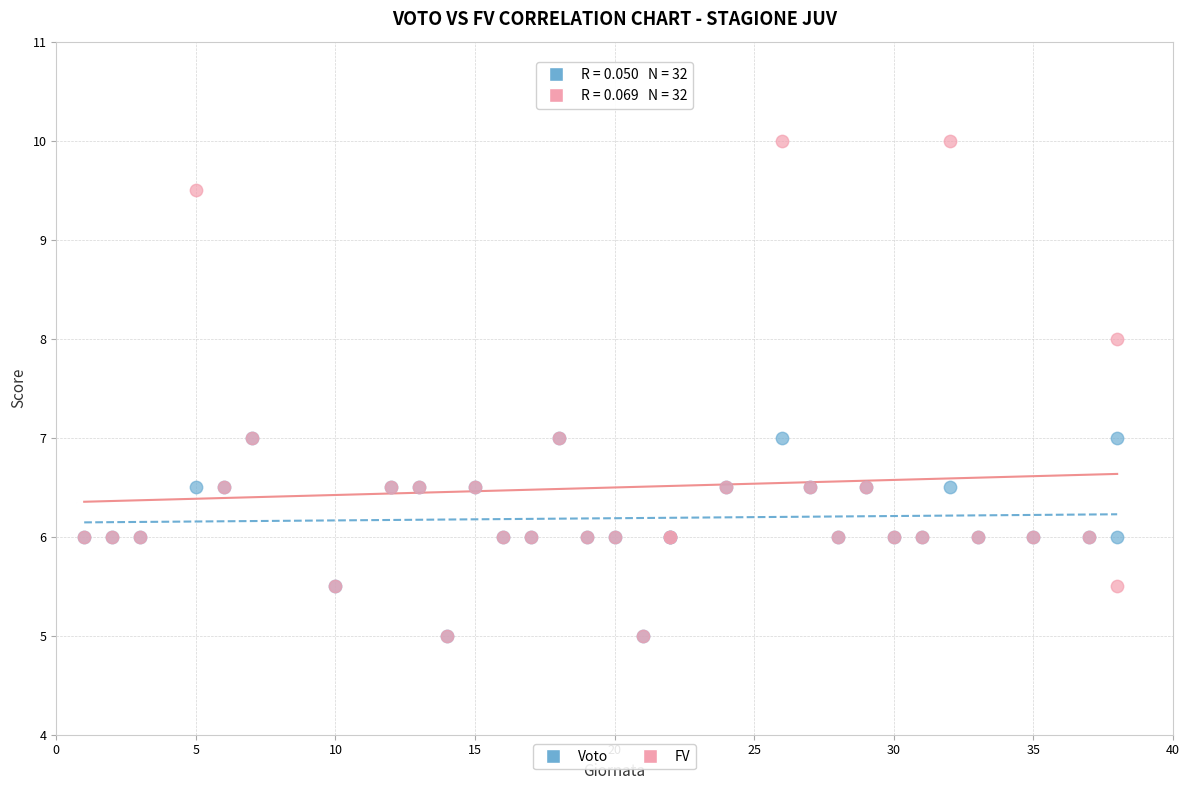

Which series reaches the maximum Y coordinate?

FV